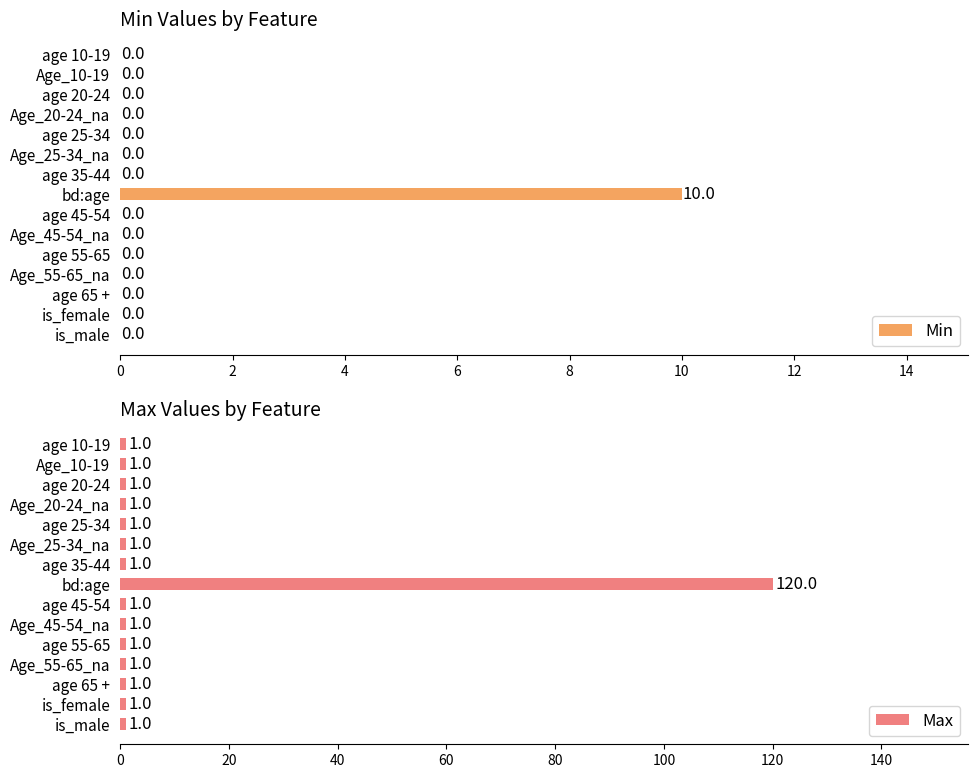

What is the sum of all Min values?

10